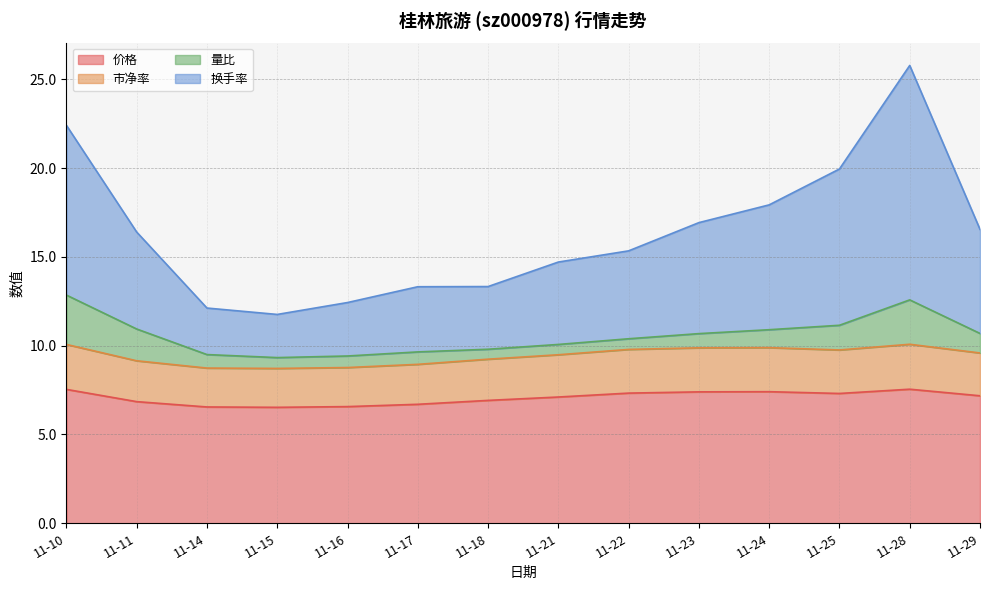

The value of 价格 at 11-15 is 2.1. True or false?

False